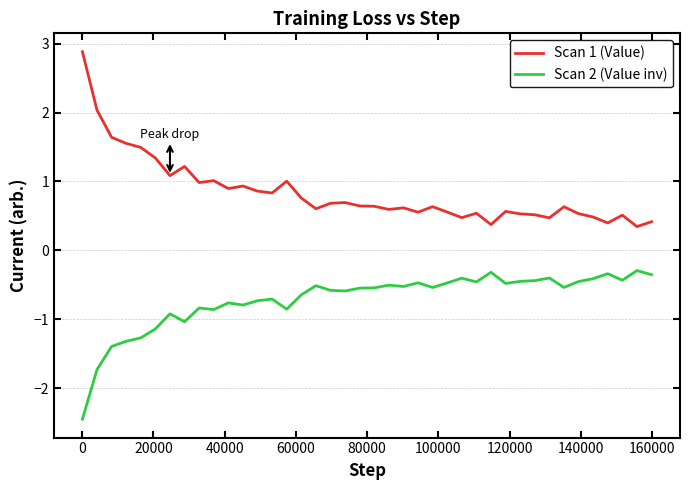

Rank the series by their average value, from highest to lowest.

Scan 1 (Value), Scan 2 (Value inv)